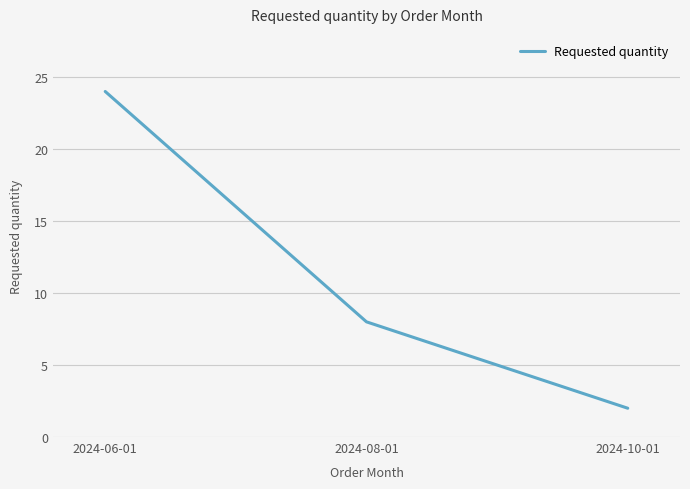

What is the change in value from 2024-06-01 to 2024-10-01?

-22